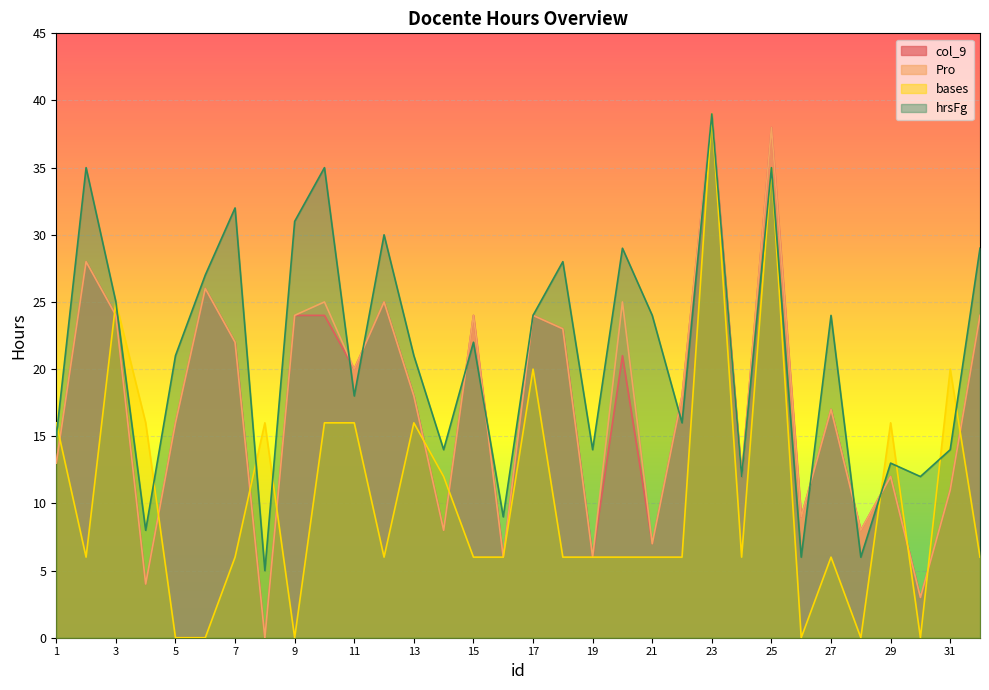

At 1, list the series in order from smallest to largest.

col_9, Pro, hrsFg, bases